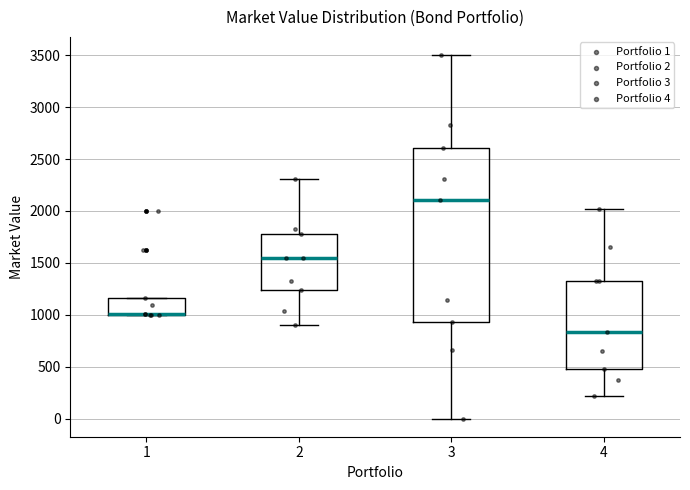

Reading left to right, read every box against the y-axis: the position of its median line, the range the box covers, and the ends of its whiskers. The values are not printed on the chart, so give them approximately, as read against the axis.

1: median 1000 (drawn on the box's lower edge), box 1000 to 1150, whiskers 1000 to 1150
2: median 1550, box 1250 to 1800, whiskers 900 to 2300
3: median 2100, box 950 to 2600, whiskers 0 to 3500
4: median 850, box 500 to 1350, whiskers 200 to 2000